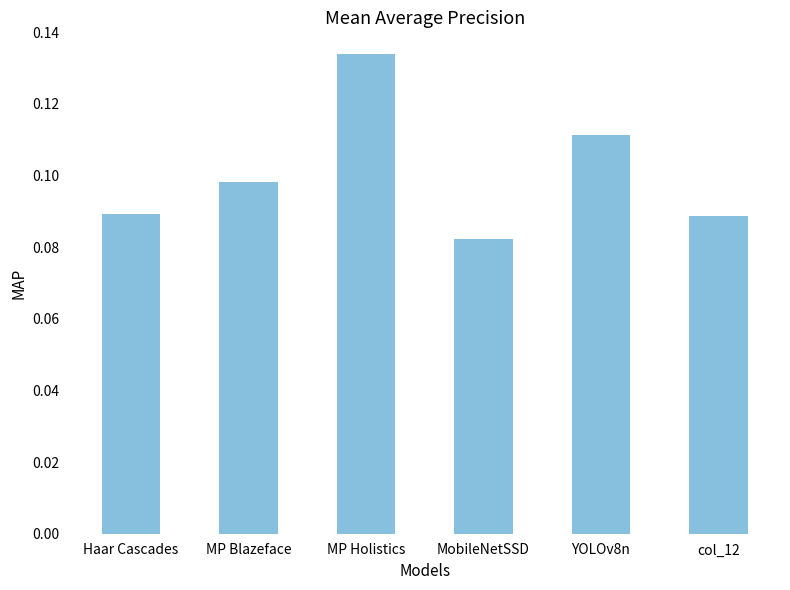

Which label corresponds to the largest value in the chart?

MP Holistics